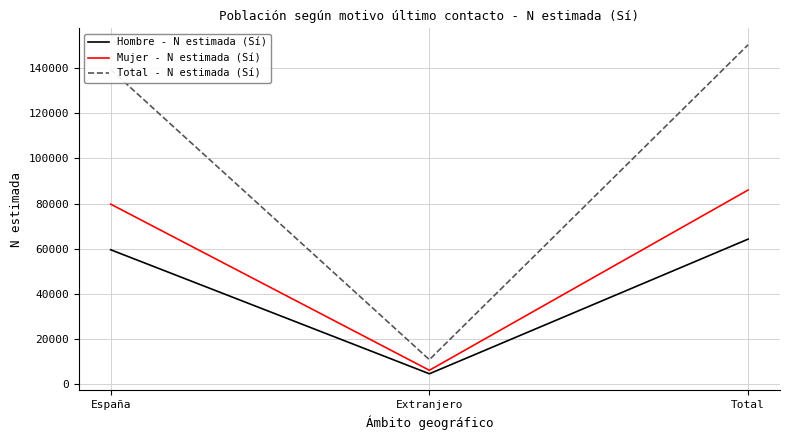

Which series has the largest total across all categories?

Total - N estimada (Sí)